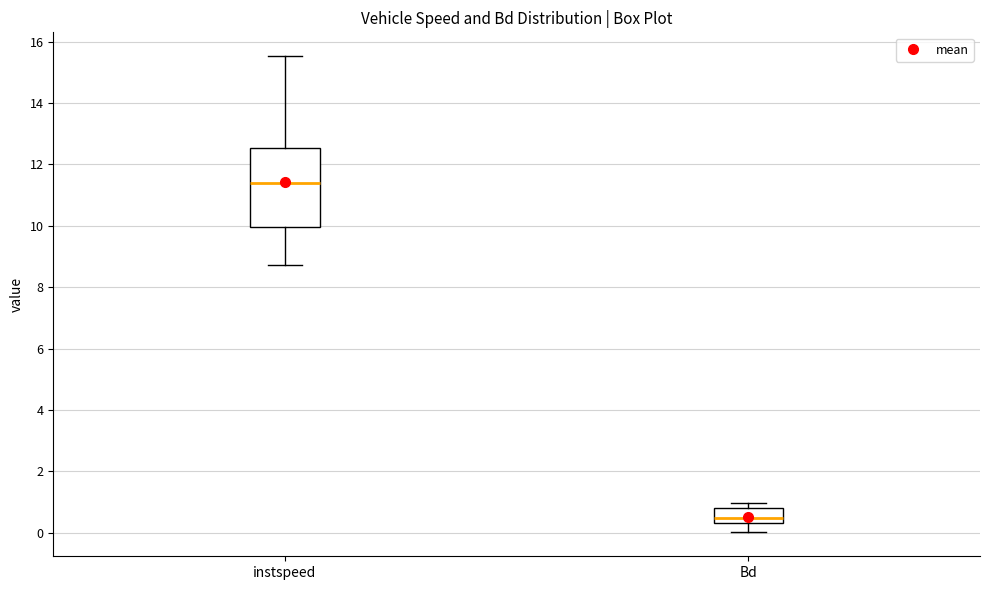

Which box is the tallest, from its lower edge to its upper edge?

instspeed